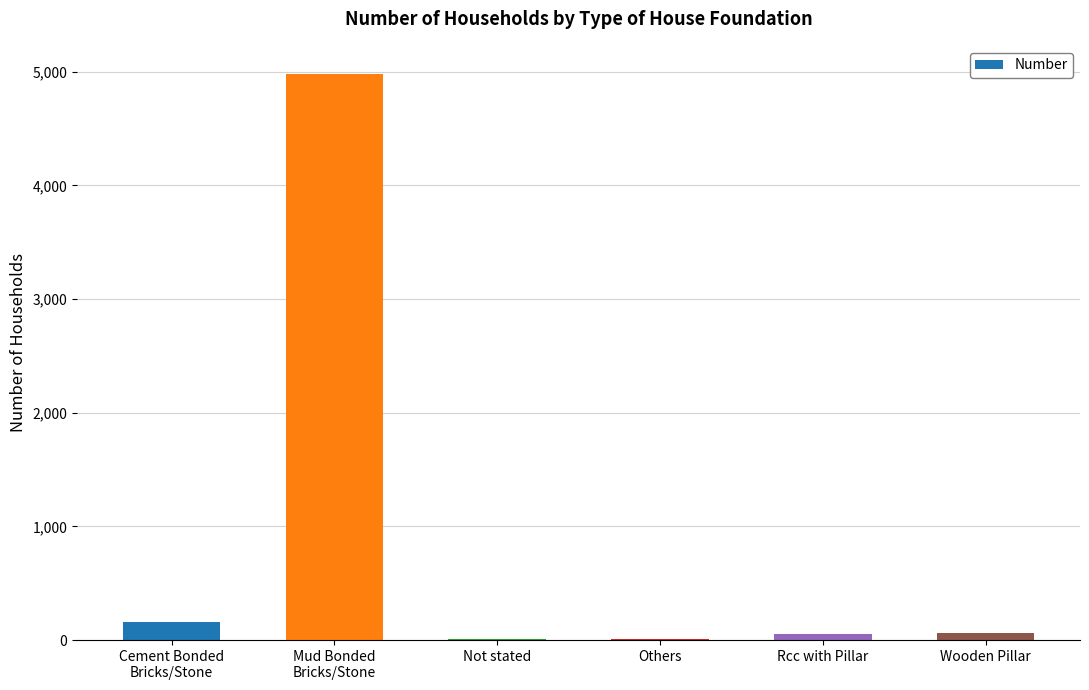

Approximately how many times larger is the value at Wooden Pillar compared to Not stated?

9.7